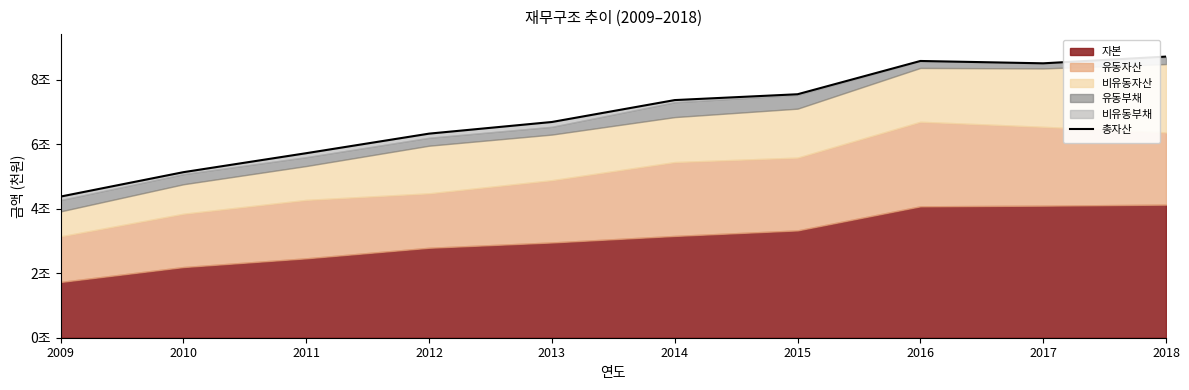

Reading left to right, extract all data points from this chart.

43736760	51293602	57173563	63233124	66840892	73626000	75432640	85741618	85016246	87097201